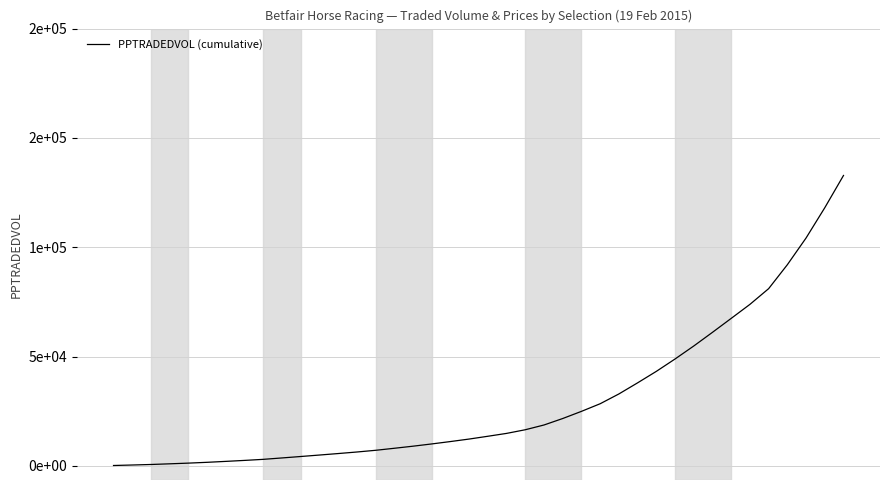

Does the chart display data point markers on the line(s)?

No